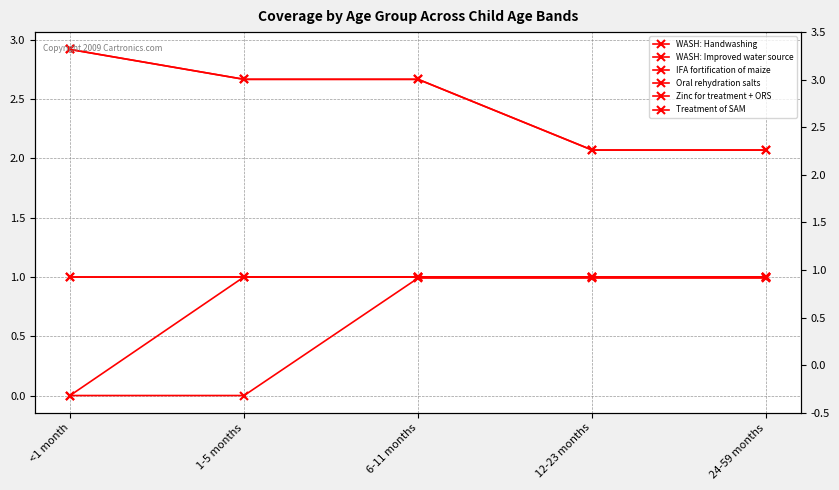

The value of Zinc for treatment + ORS at 6-11 months is 3.5. True or false?

False